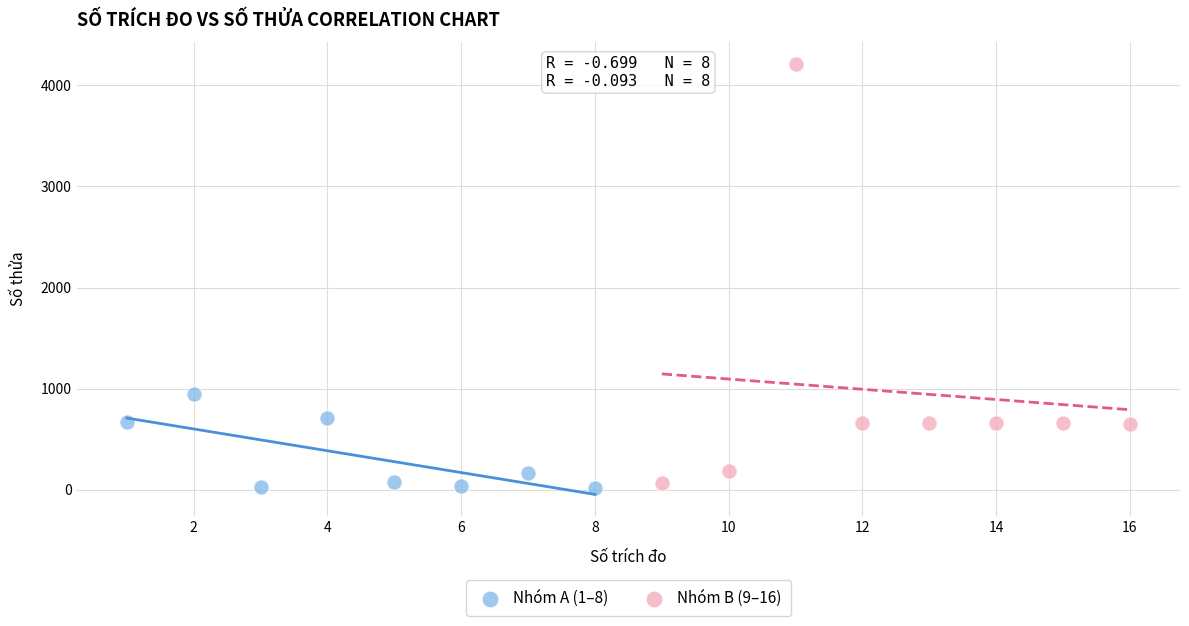

What are all the series names shown in the legend?

Nhóm A (1–8), Nhóm B (9–16)